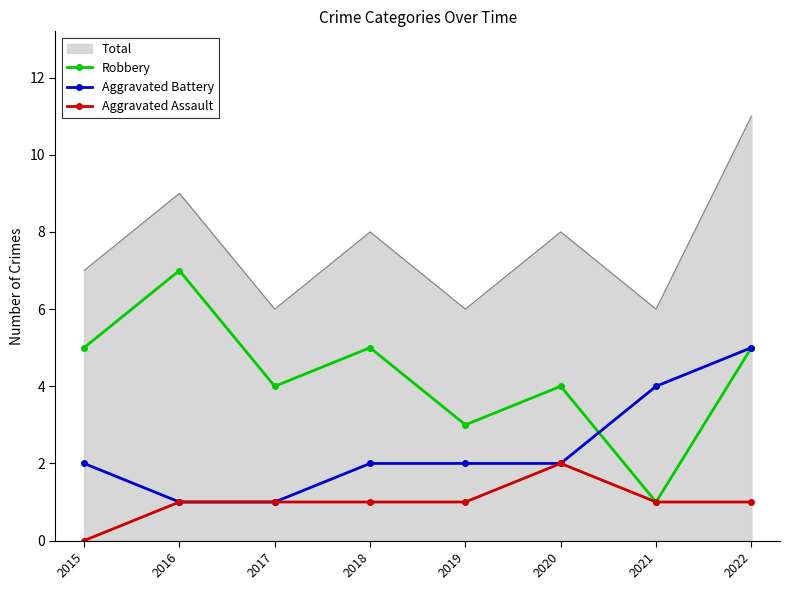

At which label does Total reach its peak?

2022